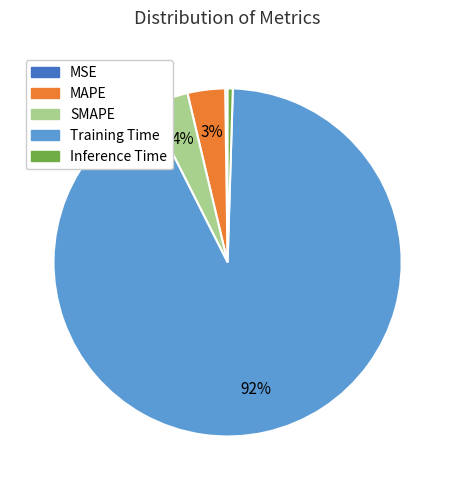

Do MAPE and SMAPE together represent more than half of the pie?

No